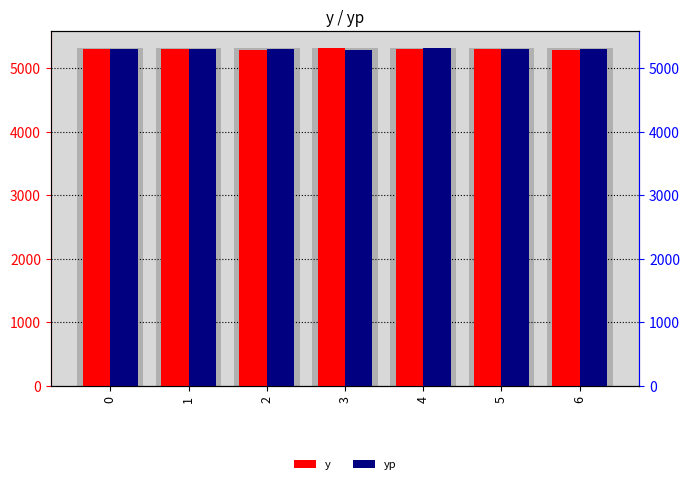

What is the maximum value for yp?

5326.8